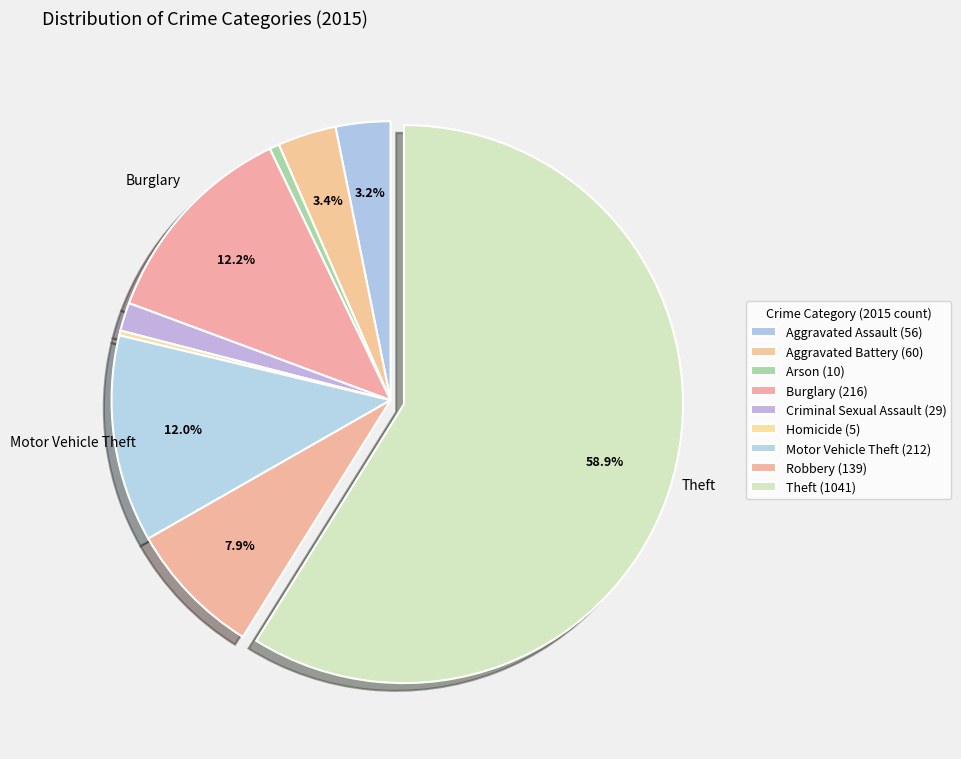

What is the change in value from Arson to Homicide?

-5